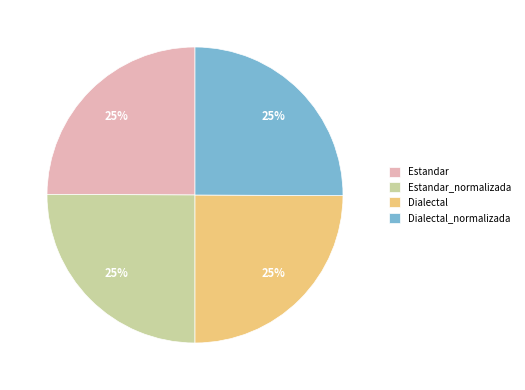

To the nearest percent, what percentage of the pie is Estandar_normalizada?

25%